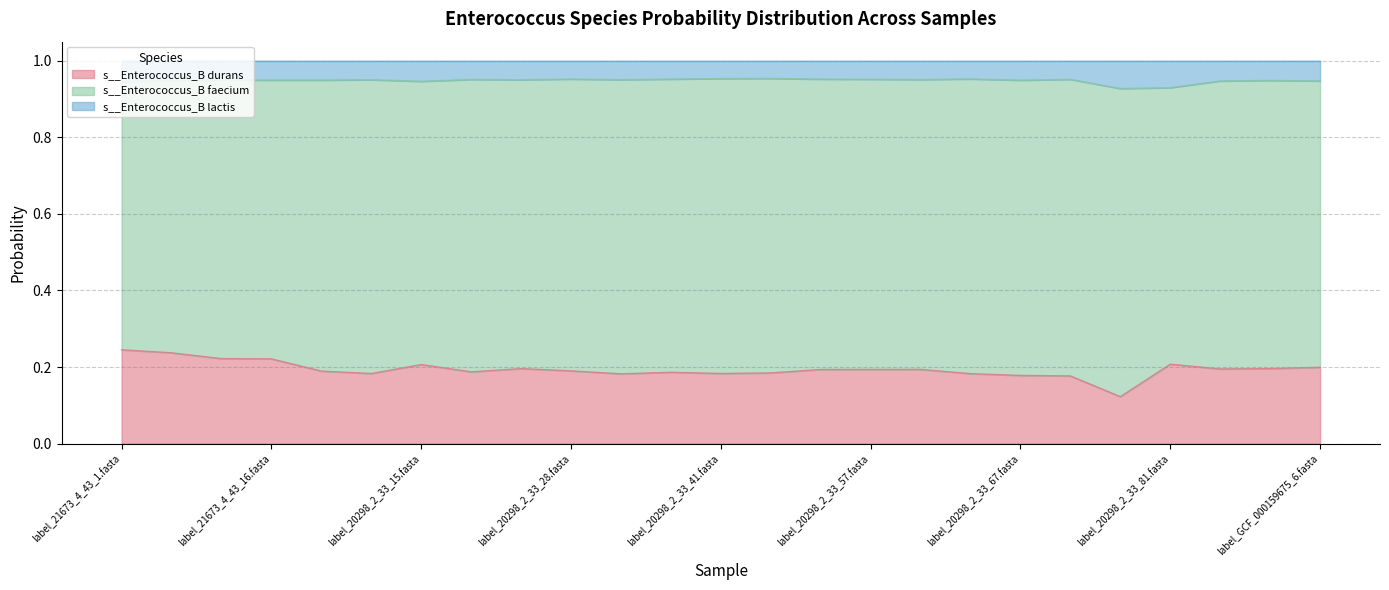

Does the chart have visible grid lines?

Yes